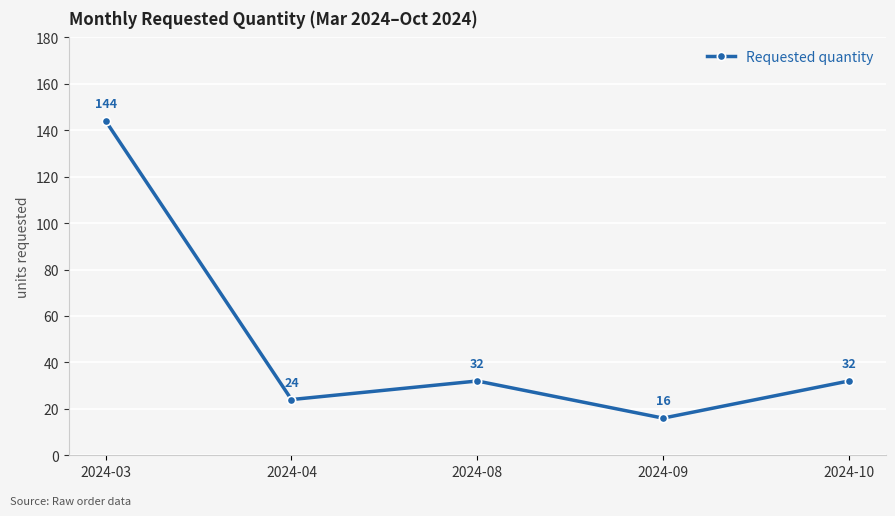

Reading right to left, list all the values displayed in this chart.

32	16	32	24	144